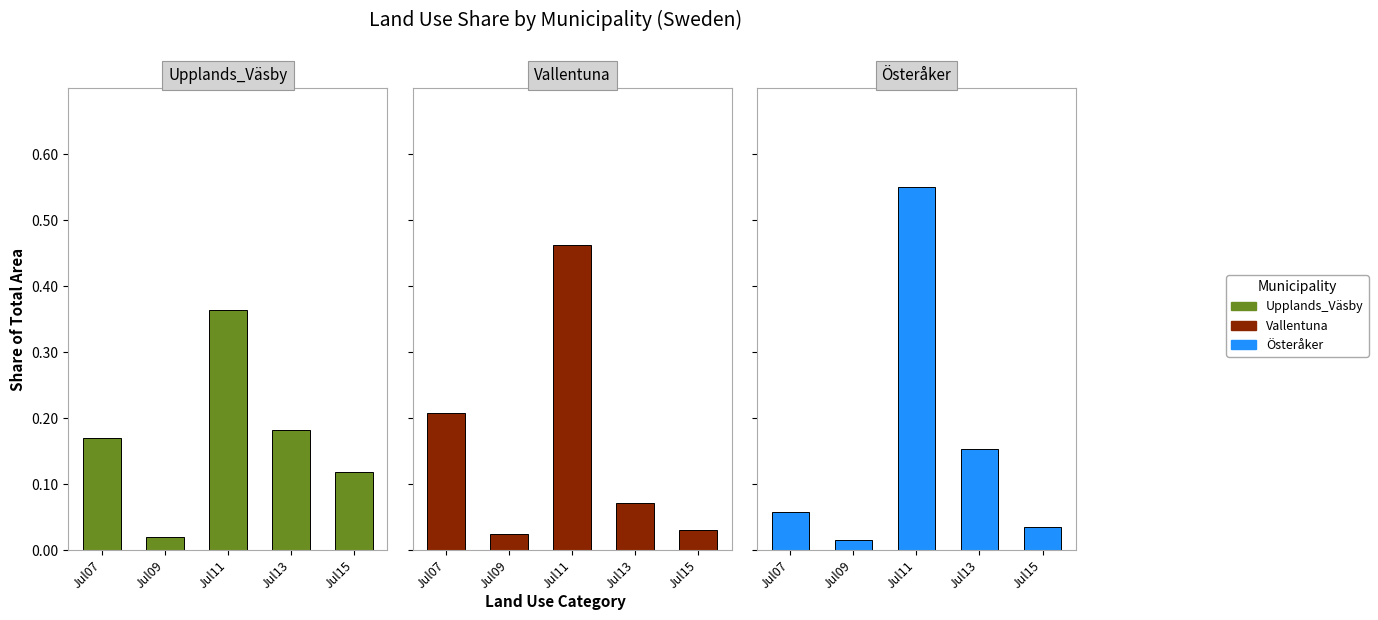

What is the sum of all Österåker values?

0.8